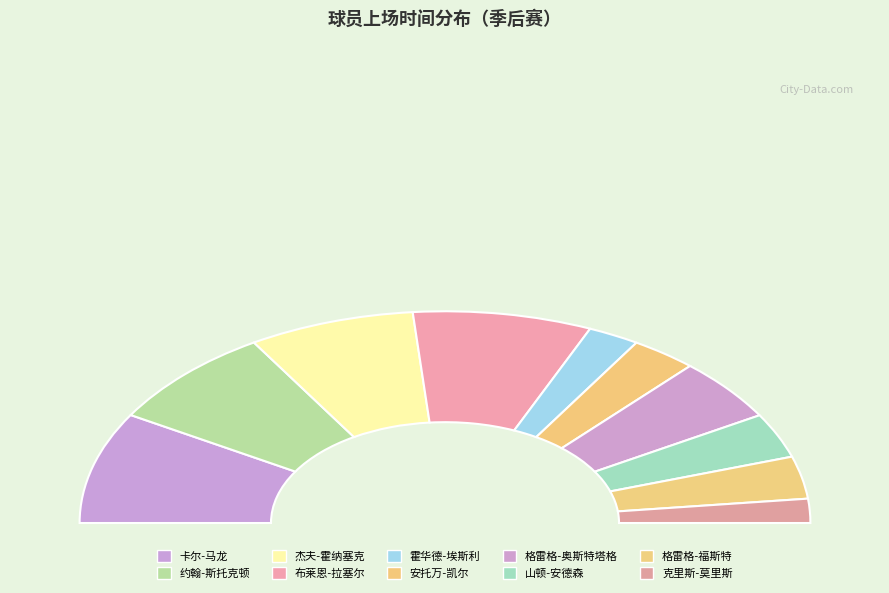

To the nearest percent, what is the difference between the largest and smallest slice percentages?

13%